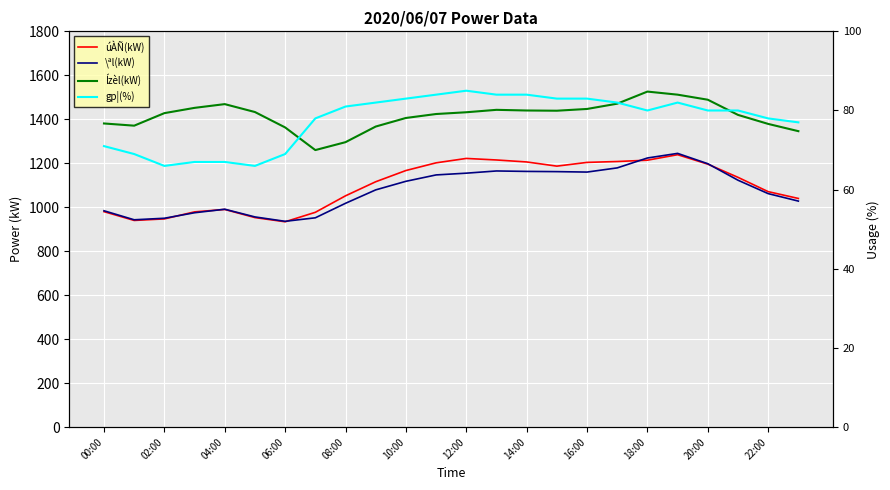

What is the maximum value for Ízèl(kW)?

1526